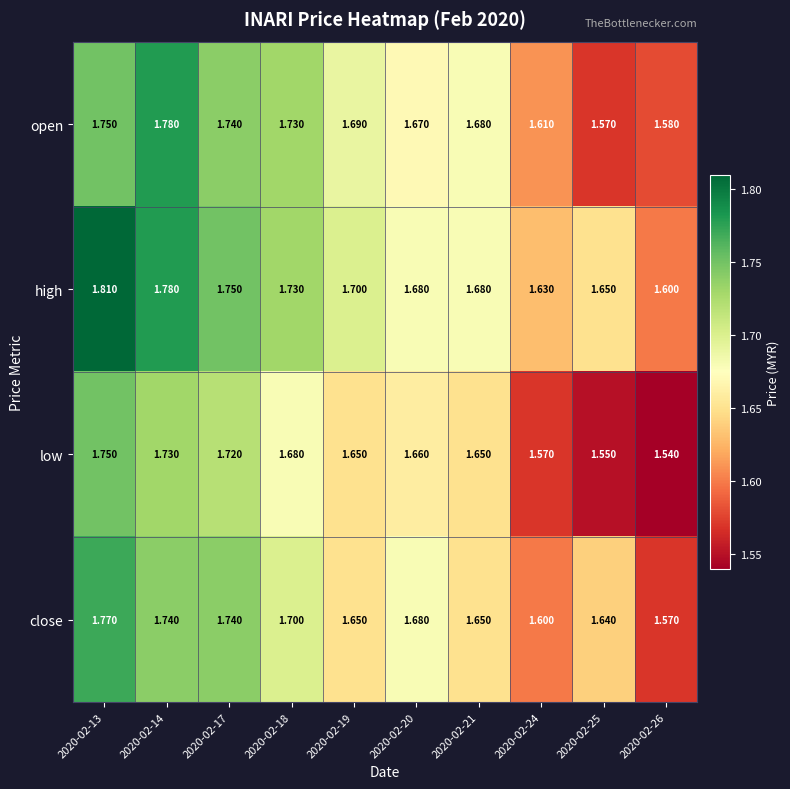

How many data points does each series have?

10